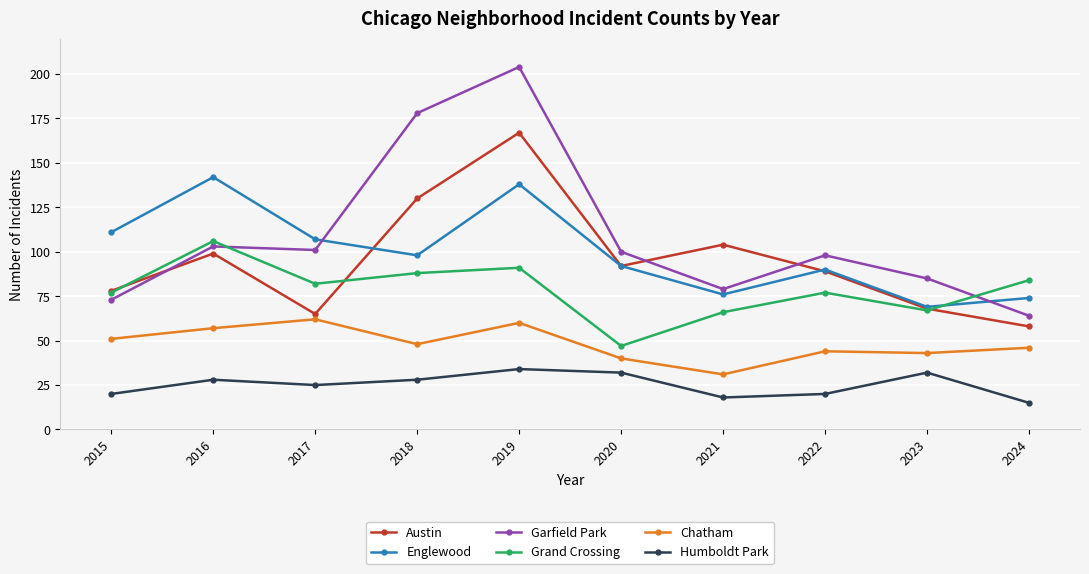

How many interior local valleys does the Austin series have?

2